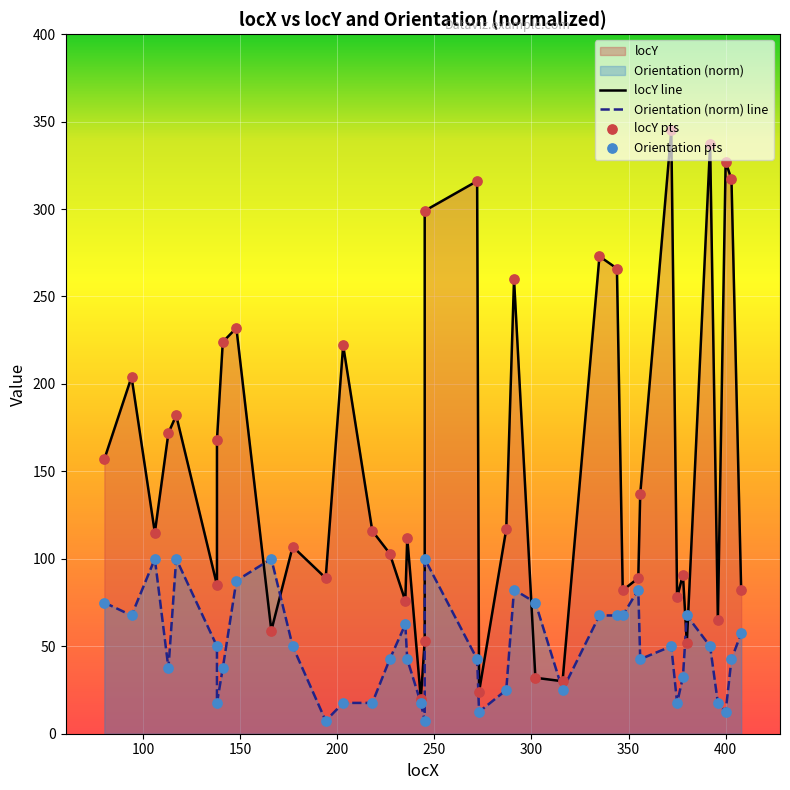

Which series has the largest Y range (max minus min)?

locY line